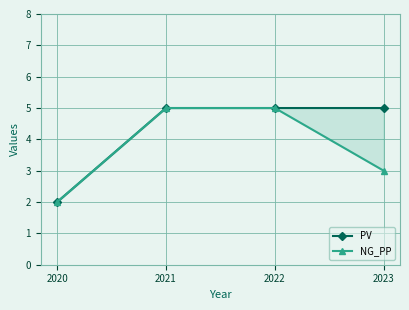

Reading left to right, what are all the values shown in this chart?

PV: 2	5	5	5
NG_PP: 2	5	5	3